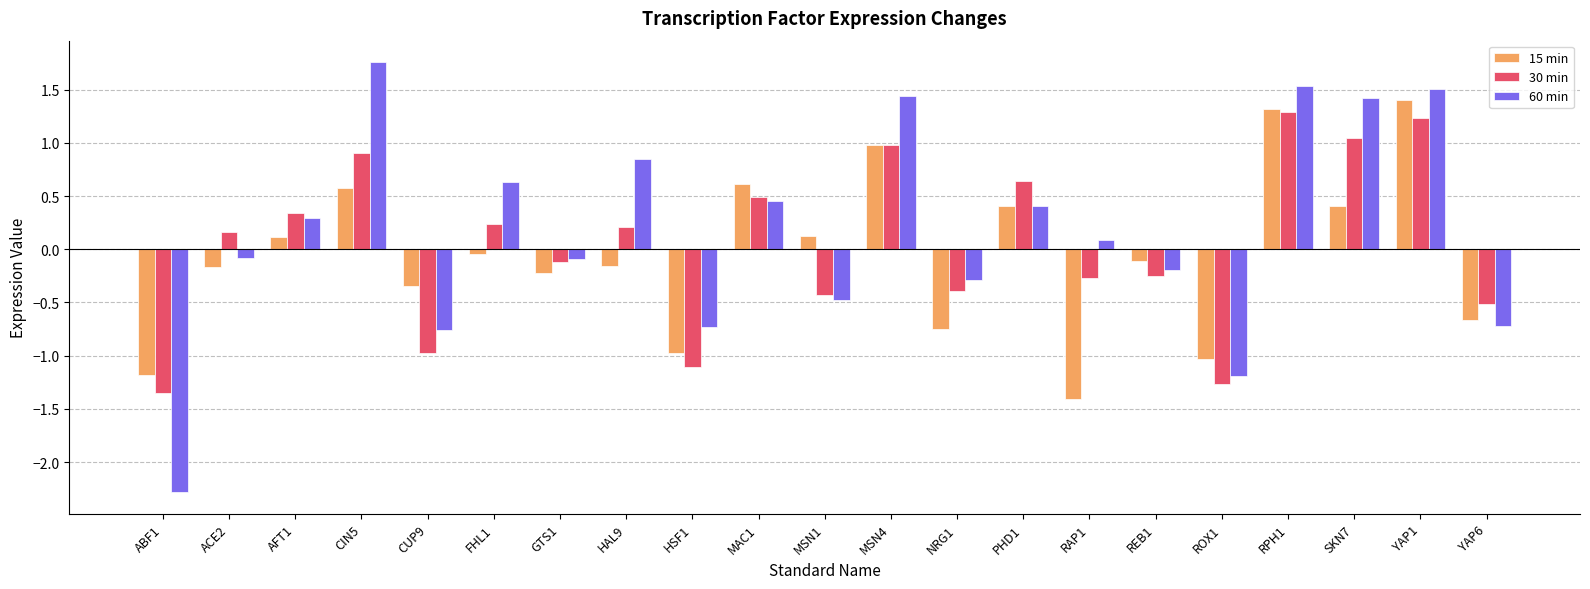

At which label does 60 min reach its minimum?

ABF1